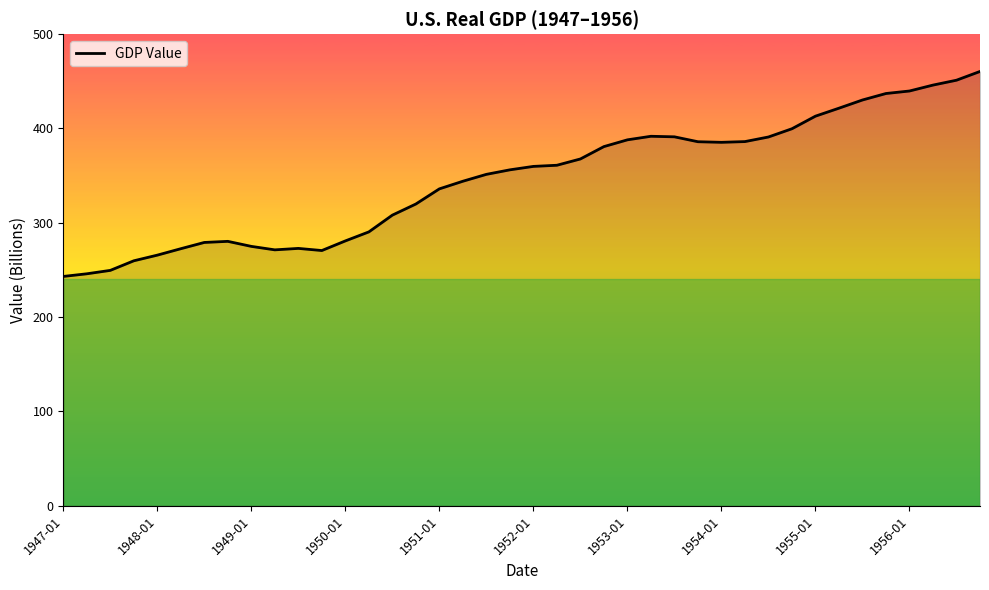

What is the greatest value displayed?

460.5